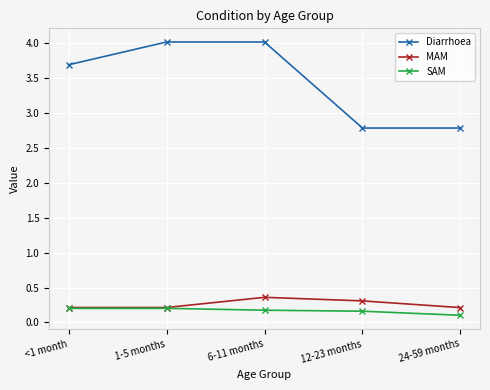

Which series has the largest range (max minus min)?

Diarrhoea